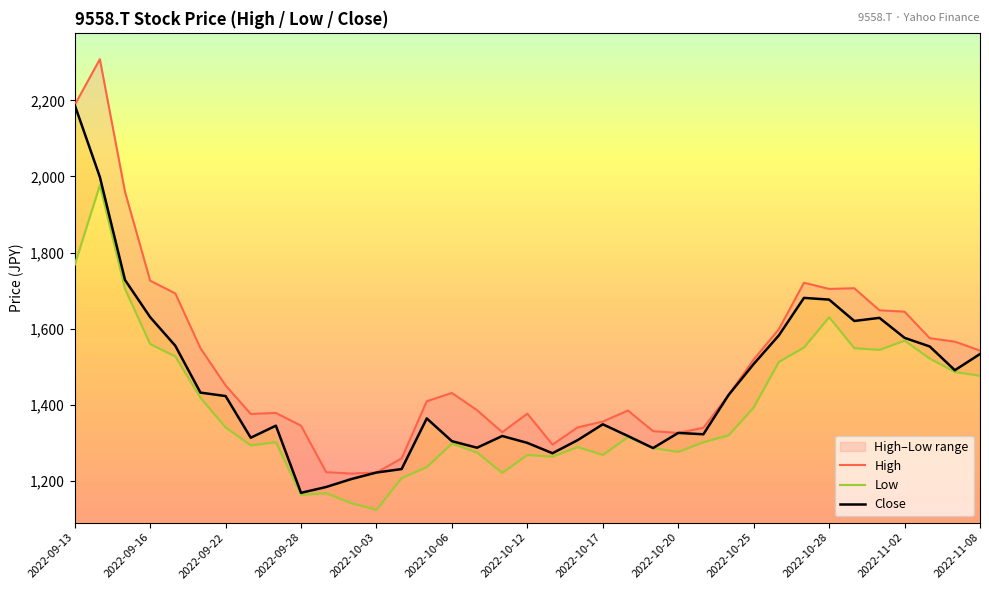

At which label does Low first exceed 1314?

2022-09-13